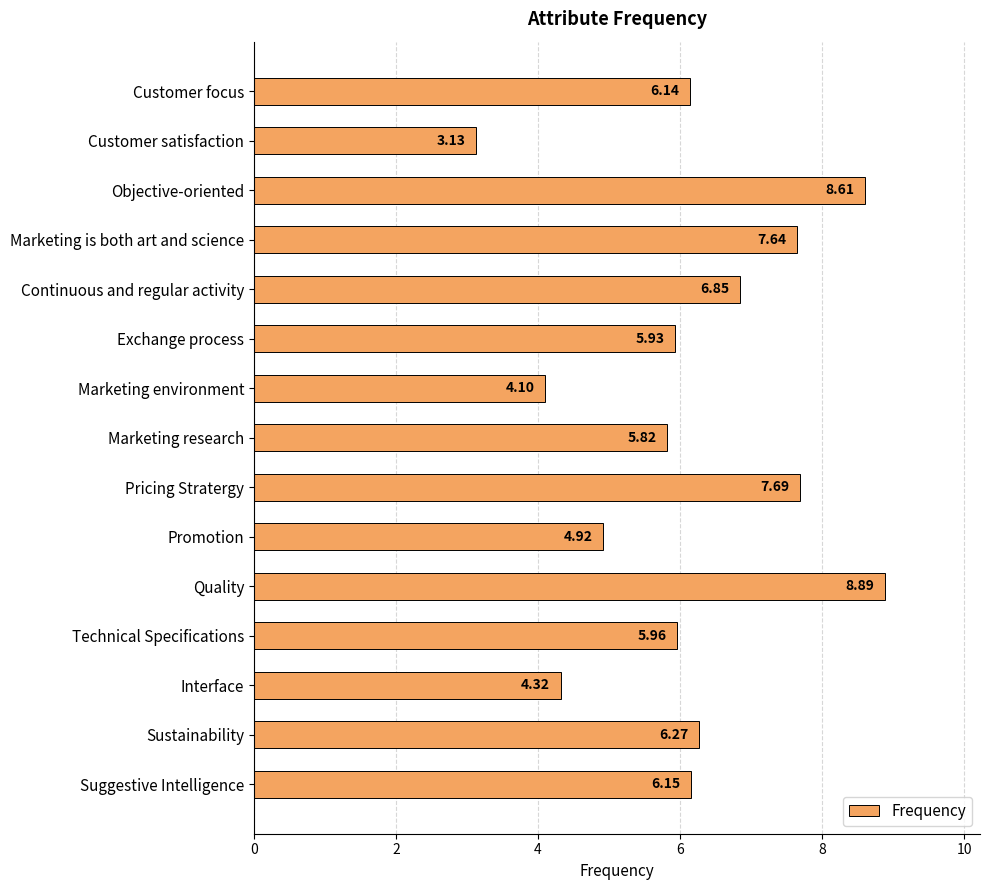

Rank the categories by value from highest to lowest.

Quality, Objective-oriented, Pricing Stratergy, Marketing is both art and science, Continuous and regular activity, Sustainability, Suggestive Intelligence, Customer focus, Technical Specifications, Exchange process, Marketing research, Promotion, Interface, Marketing environment, Customer satisfaction